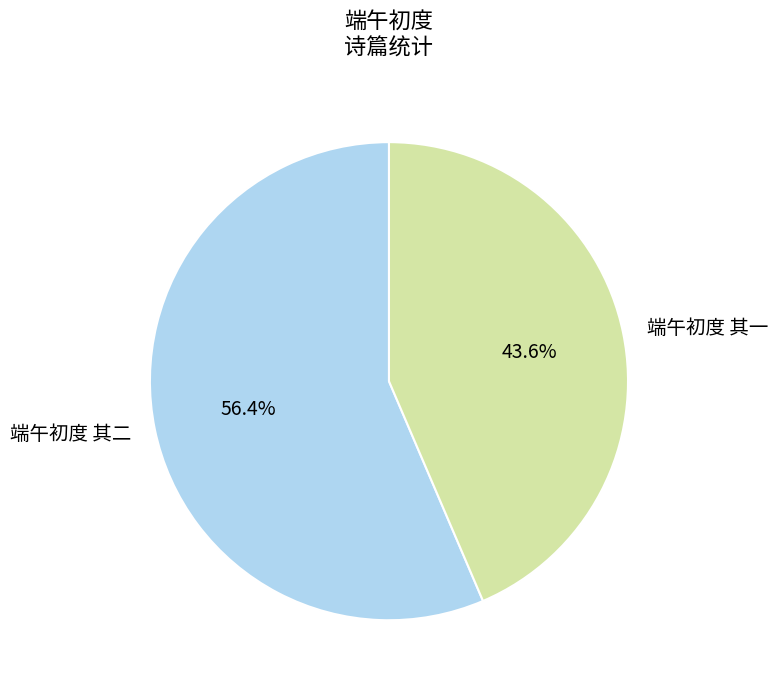

Rank the categories by value from lowest to highest.

端午初度 其一, 端午初度 其二